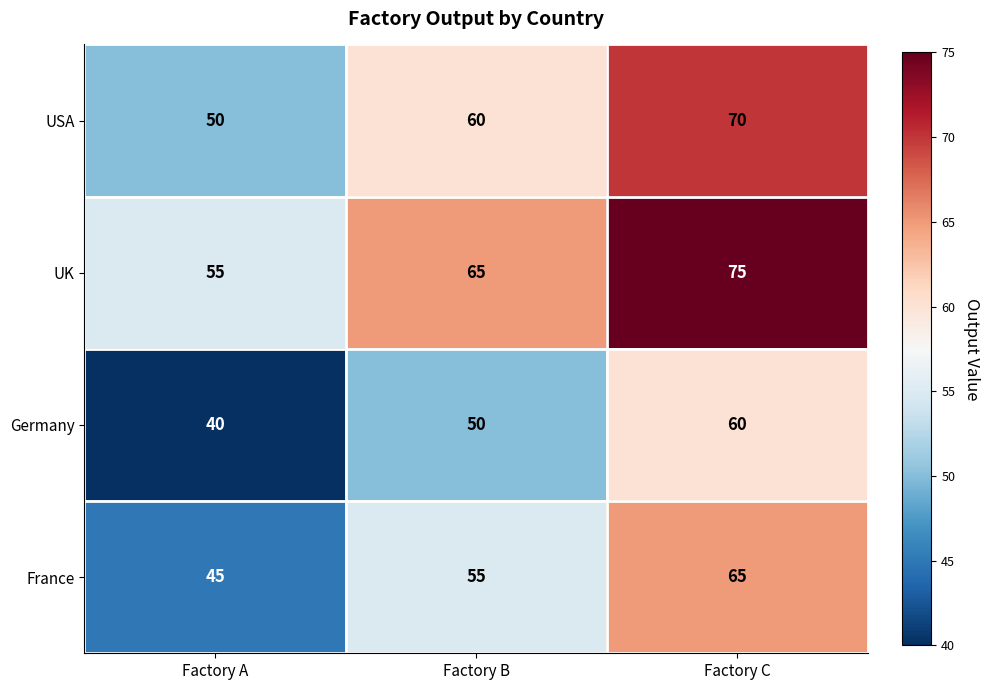

At which category is the sum across all series the highest?

Factory C